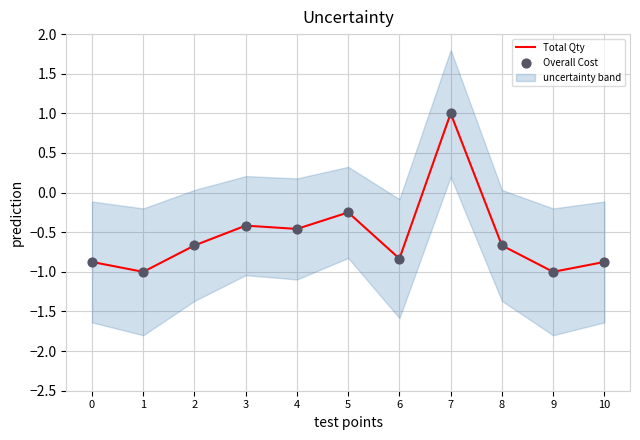

Which series has the largest Y range (max minus min)?

Total Qty